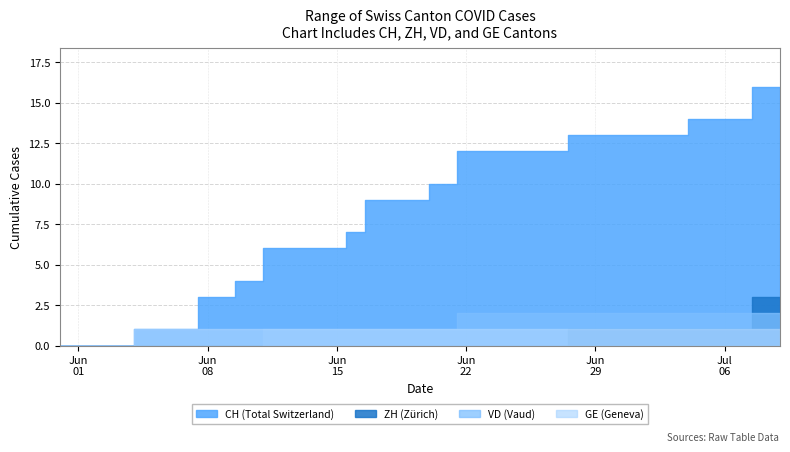

Which series has the largest range (max minus min)?

CH